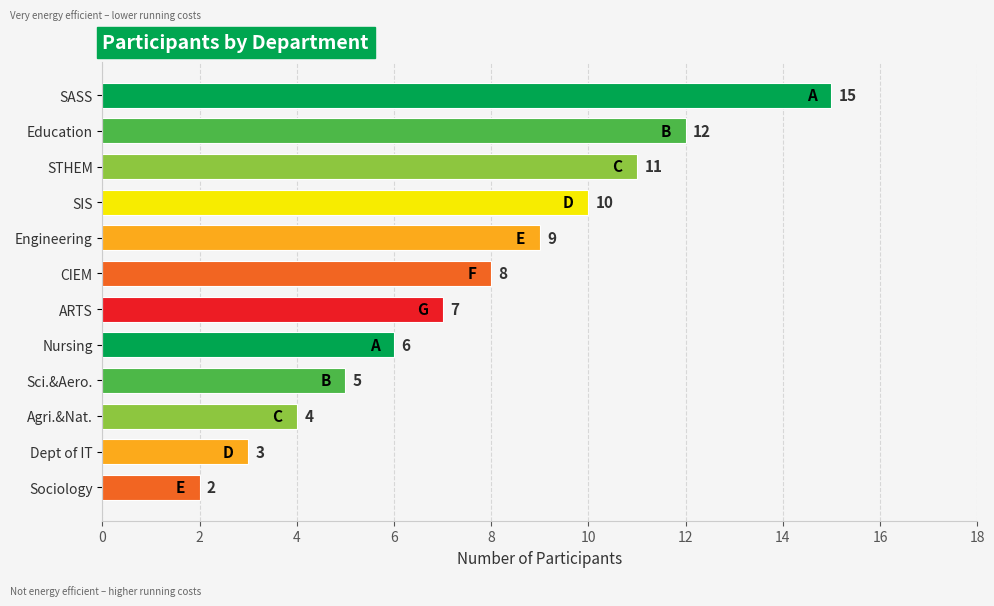

List the labels in order of value, largest first.

SASS, Education, STHEM, SIS, Engineering, CIEM, ARTS, Nursing, Sci.&Aero., Agri.&Nat., Dept of IT, Sociology